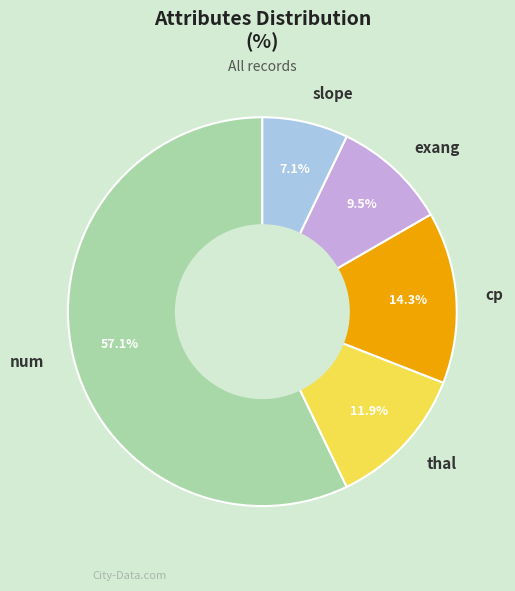

Between slope and exang, which is larger?

exang